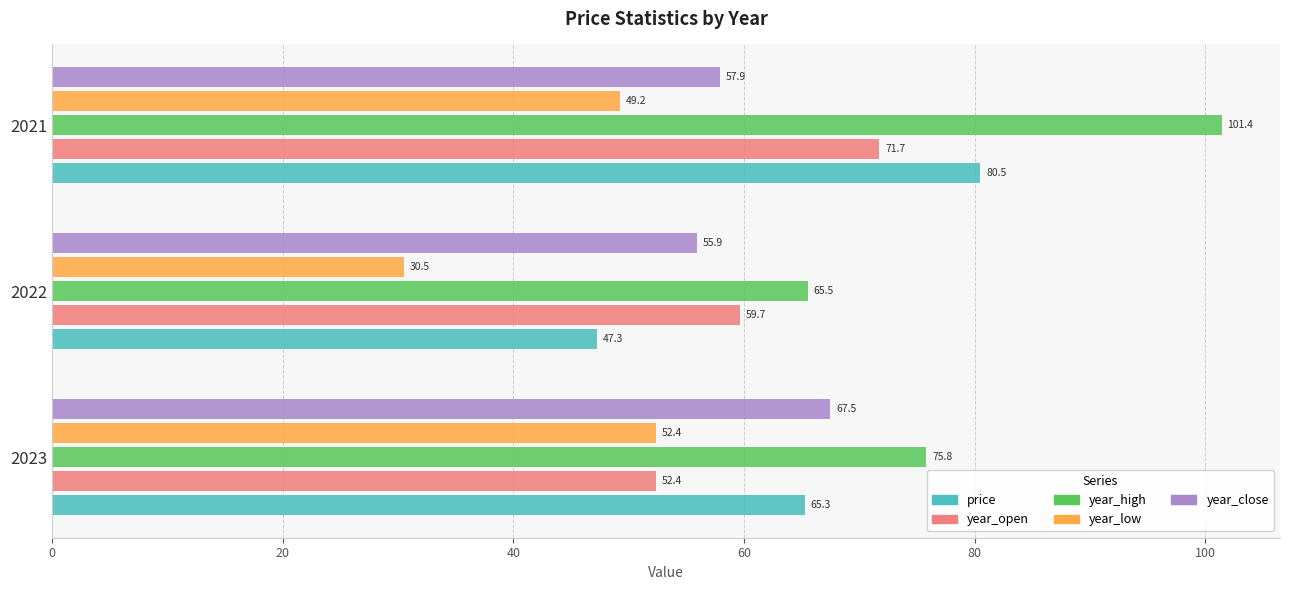

Is it true that year_high equals 31.3 at 2023?

False